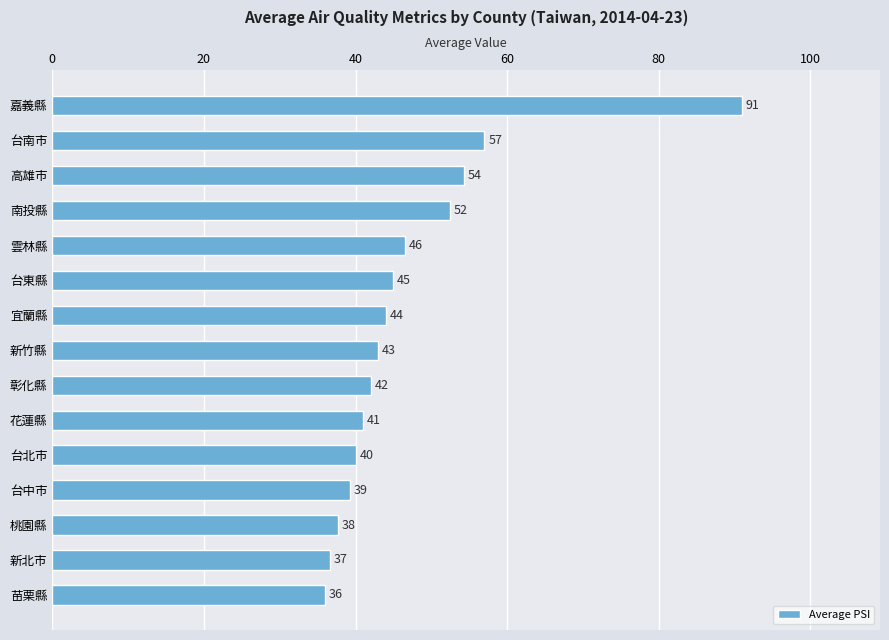

What is the sum of the values at 台北市 and 彰化縣?

82.0